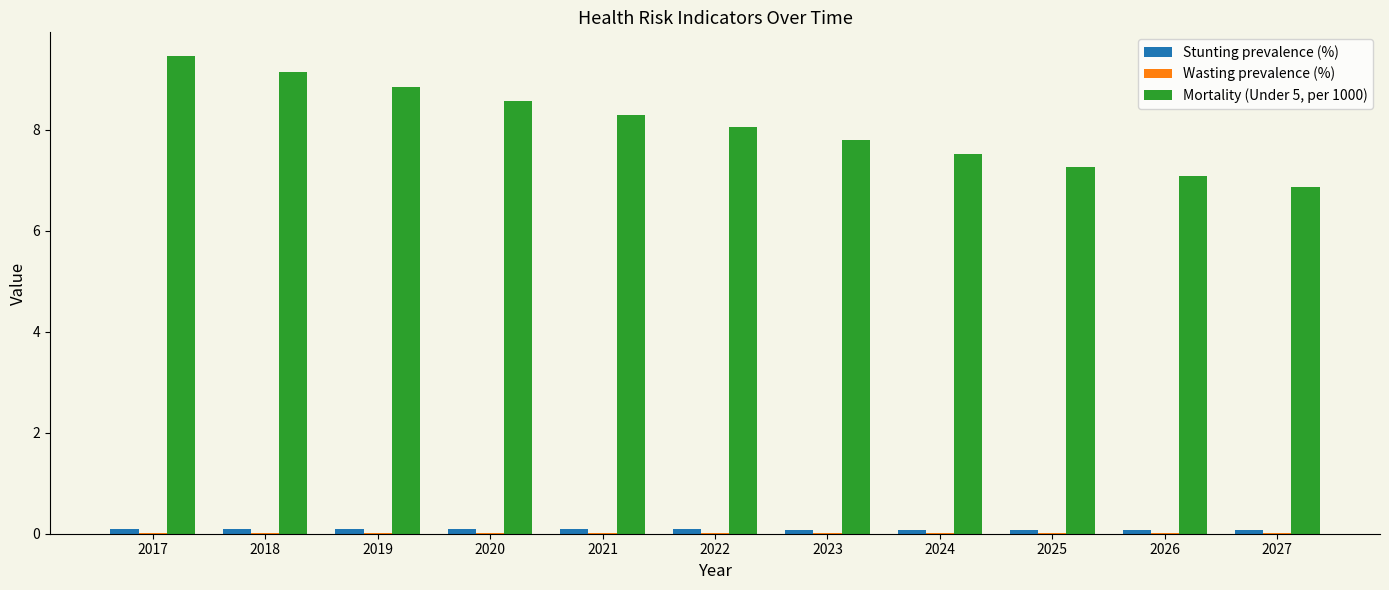

True or false: Mortality (Under 5, per 1000) has a value of 10.9 at 2027.

False